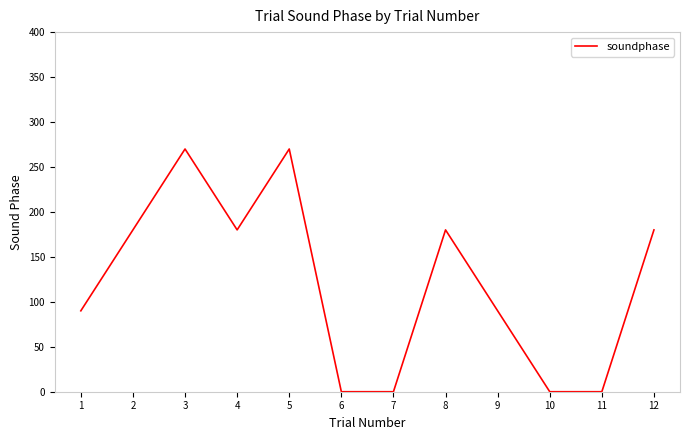

The value at 3 is 270. True or false?

True